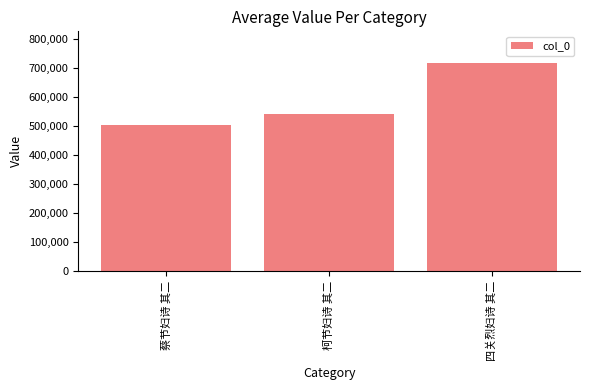

At which label is the value closest to 612142?

柯节妇诗 其二